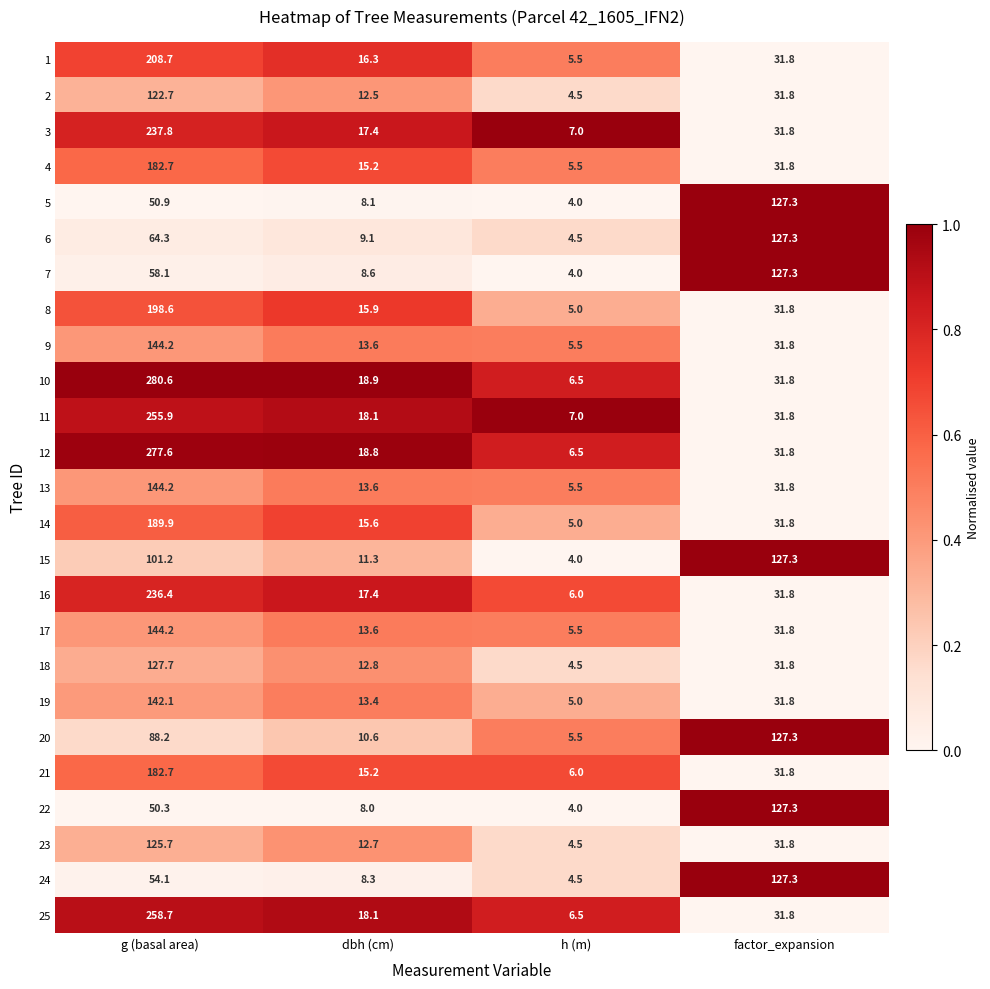

Between g (basal area) and factor_expansion, which series saw the biggest shift?

10